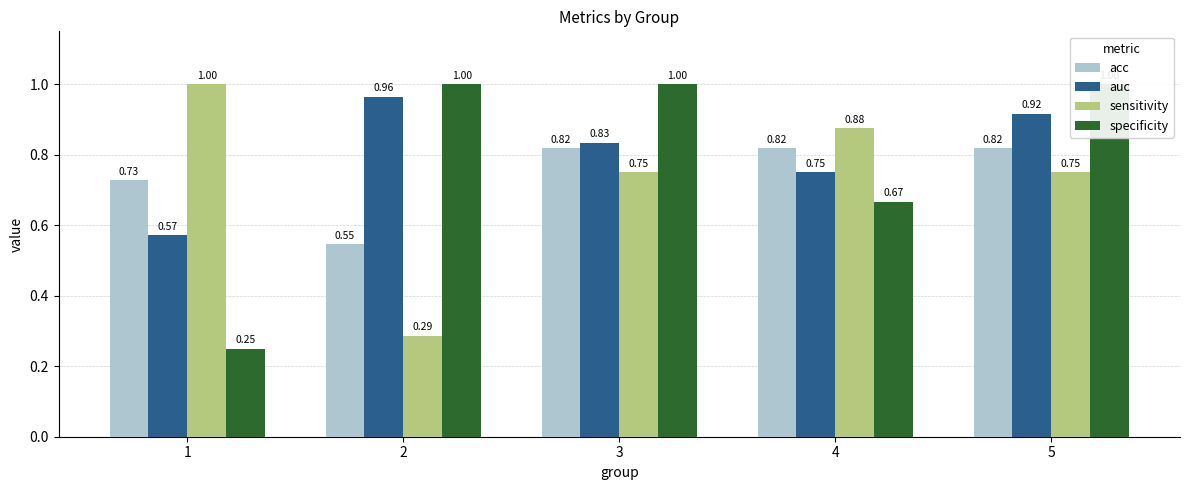

What is the approximate value of acc at 3?

0.8